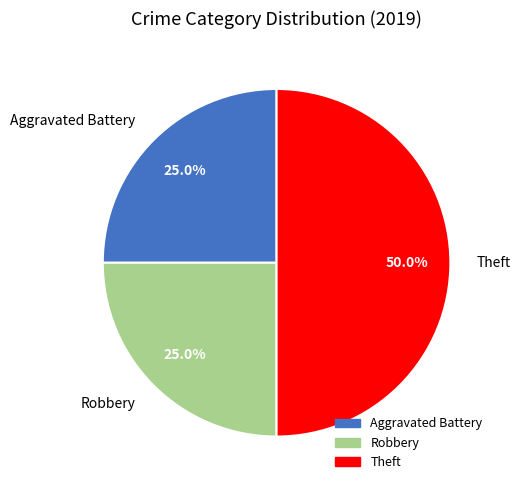

Which category has the biggest portion of the pie?

Theft